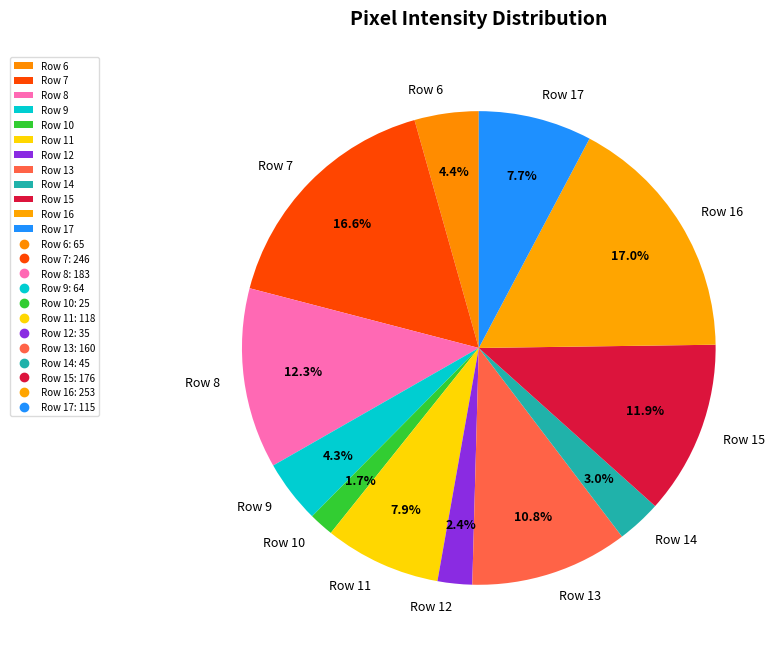

Does Row 16 represent more than half of the total?

No